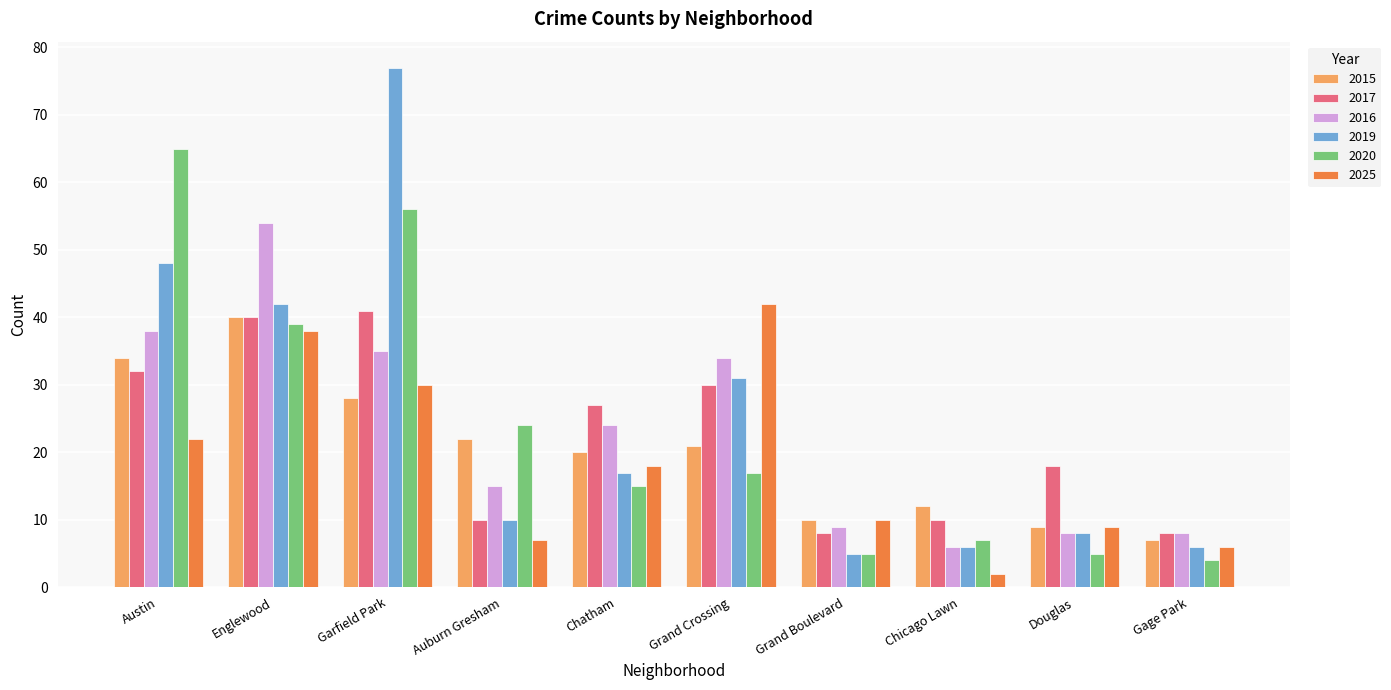

How many bars are there in each group?

6